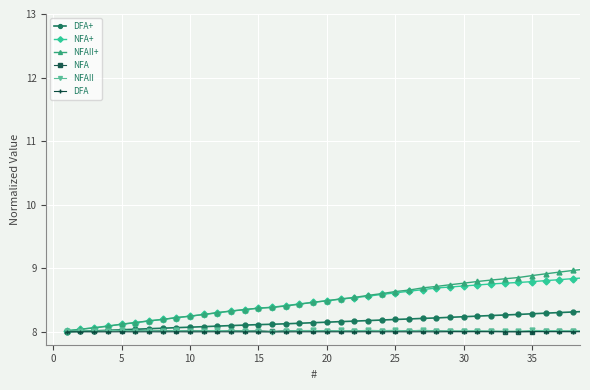

Which series has the widest spread of values?

NFAII+